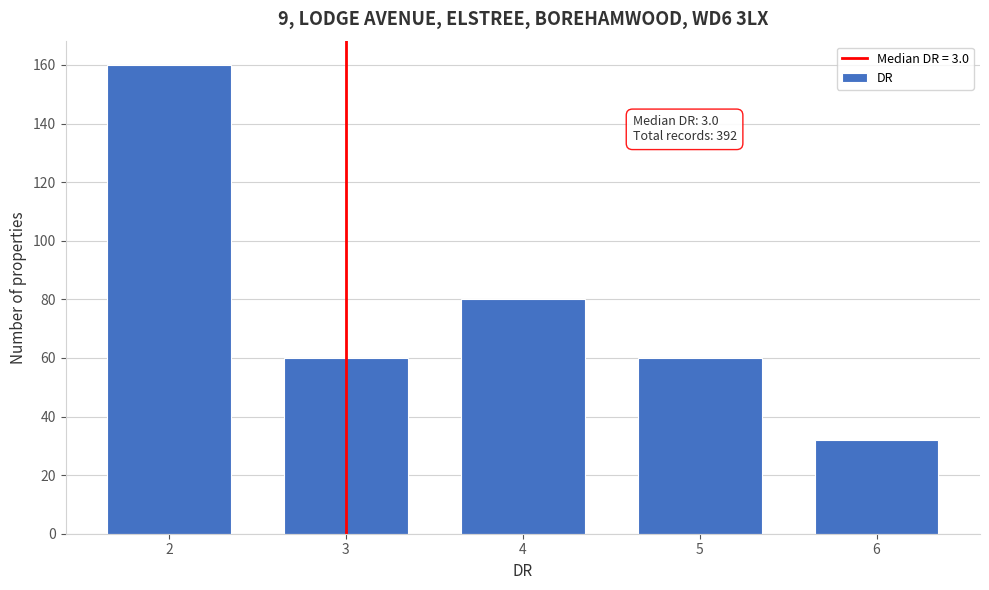

Reading left to right, what are all the values shown in this chart?

160	60	80	60	32